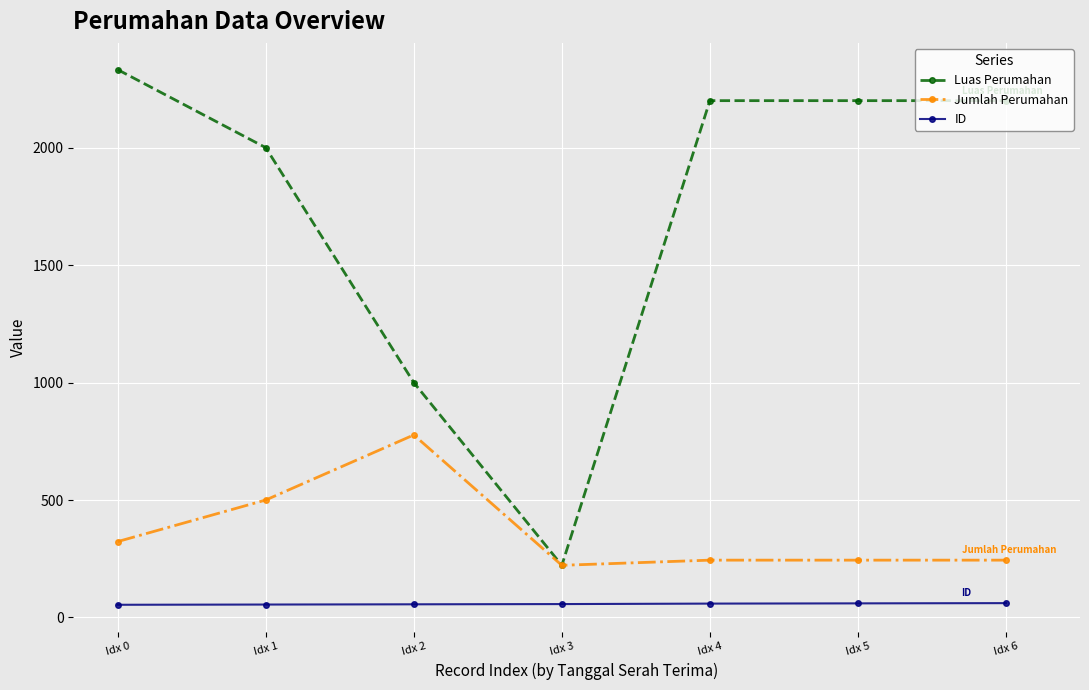

How many series are shown in this chart?

3